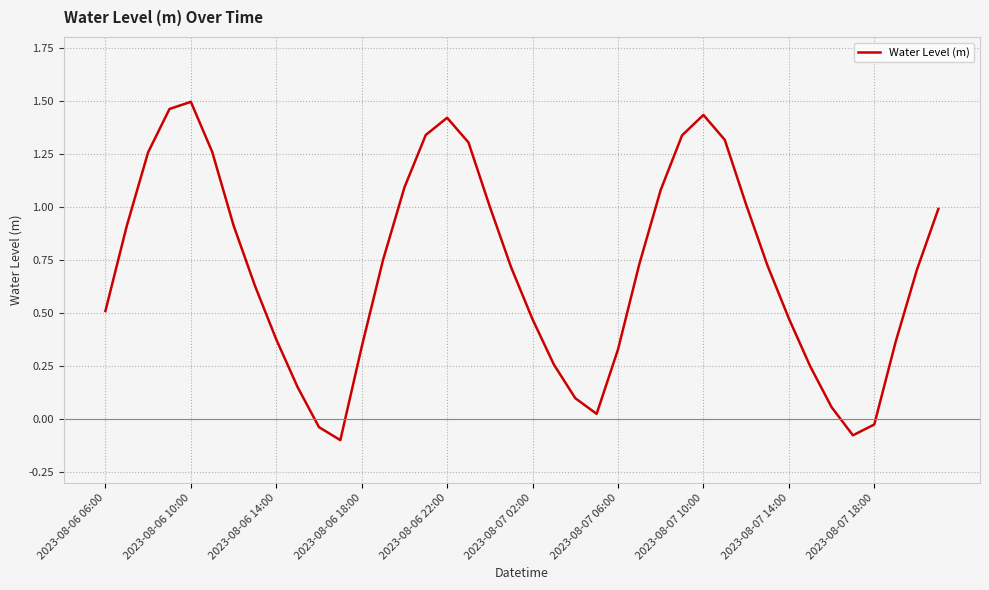

What is the difference between the maximum and minimum values?

1.6